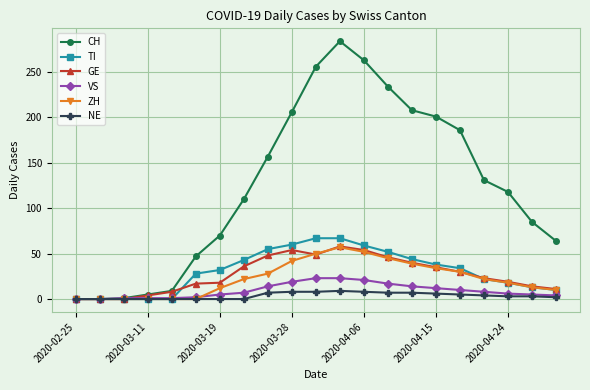

What is the maximum value shown in the chart?

284